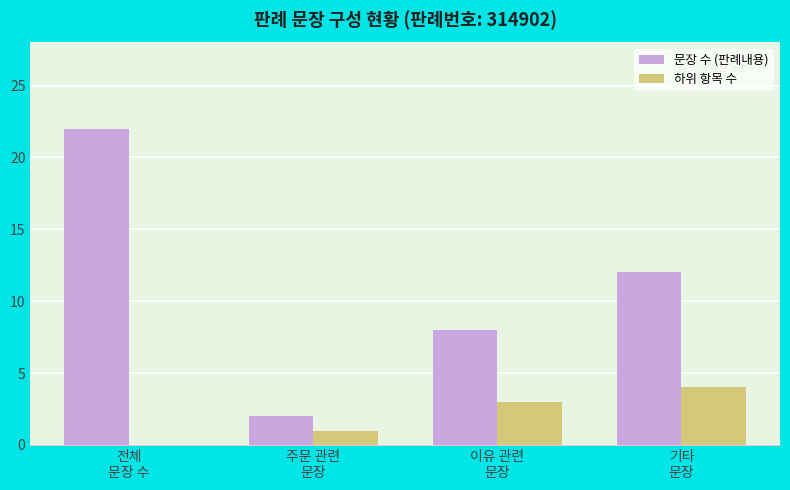

What is the greatest value displayed?

22